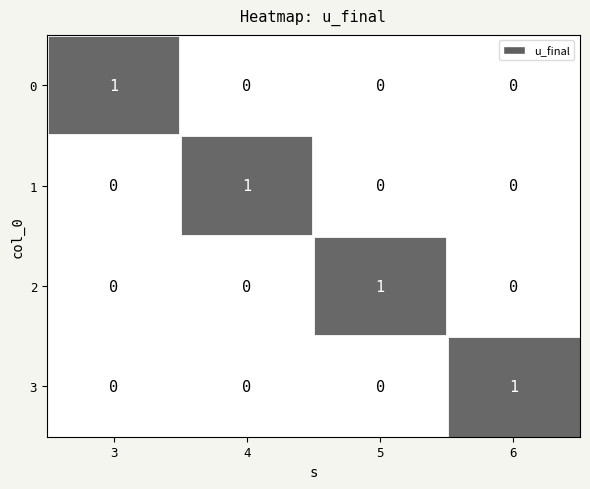

The value of 1 at 6 is 1. True or false?

False